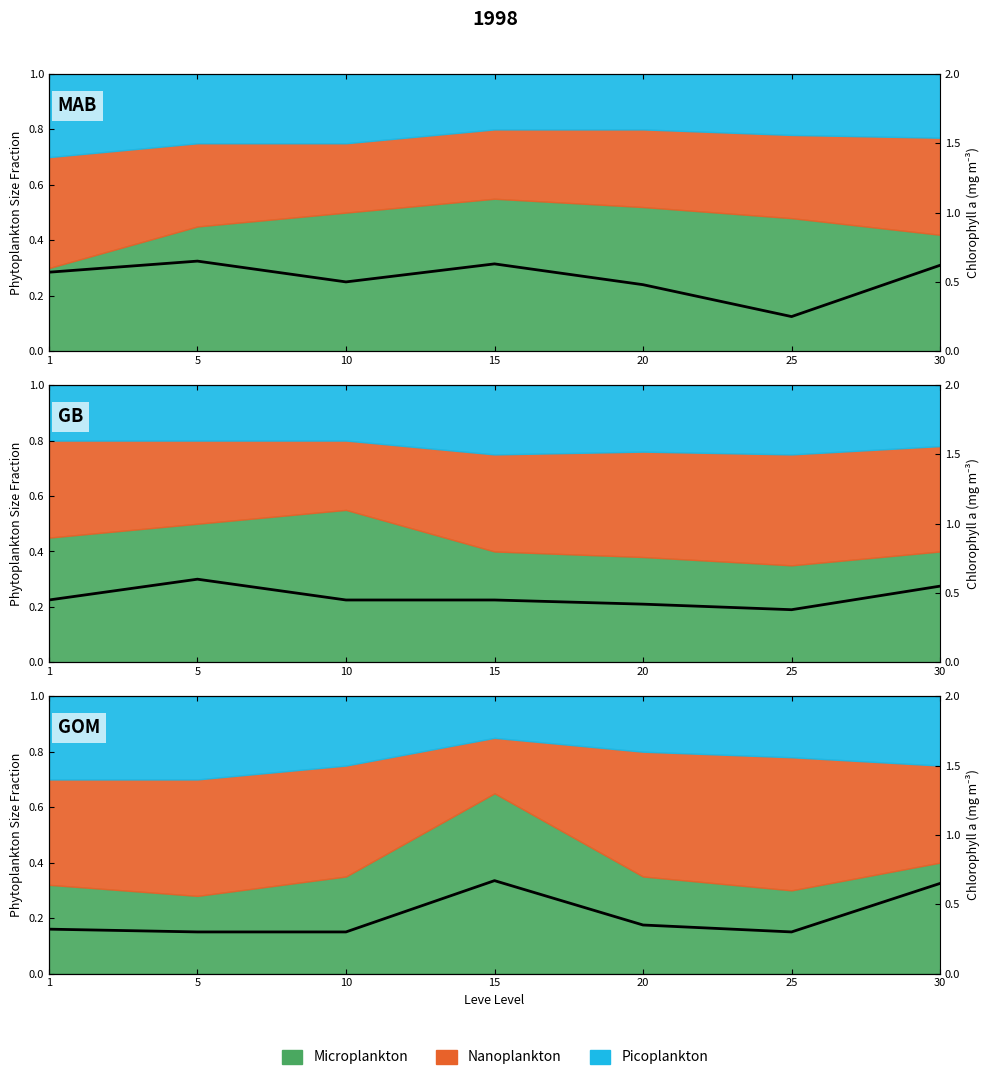

How many interior local valleys (lower than both neighbors) does the data have?

1